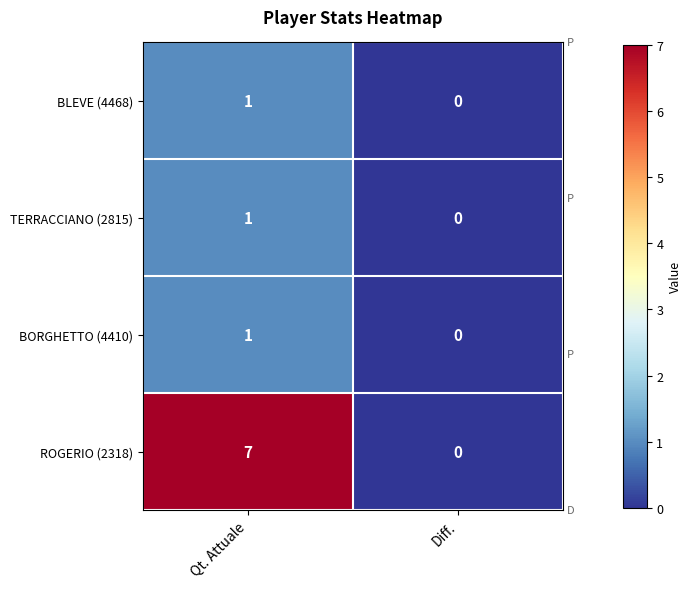

At which category does the chart reach its peak across all series?

Qt. Attuale